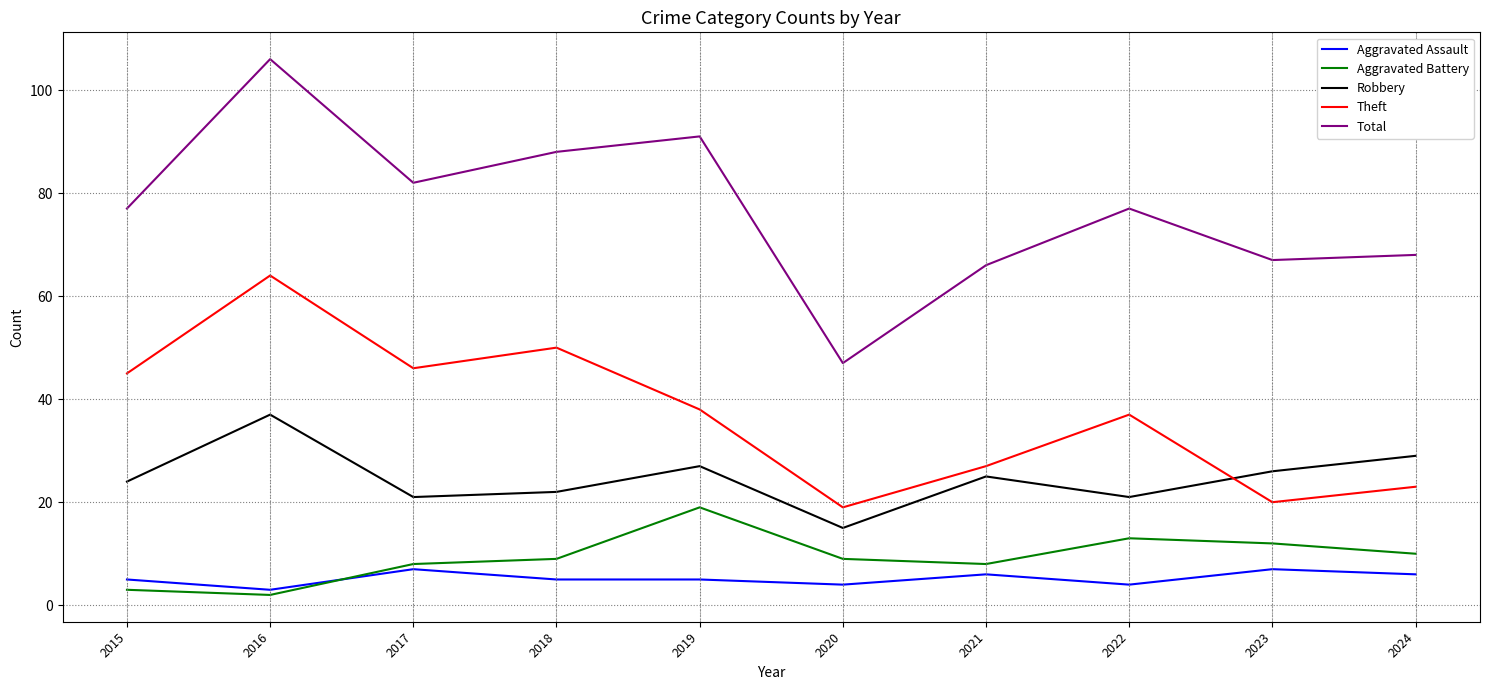

What is the greatest value displayed?

106